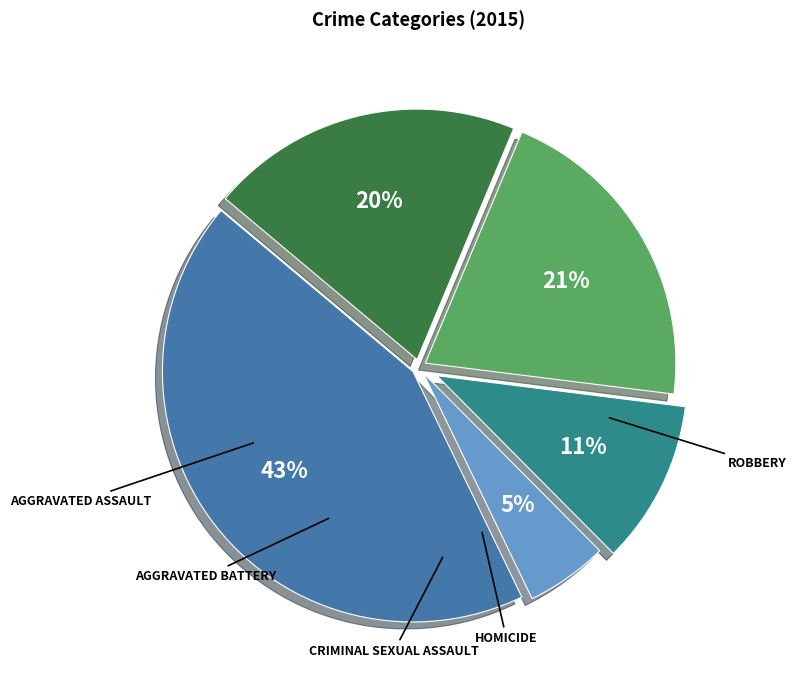

Is there any slice that represents more than half of the pie?

No